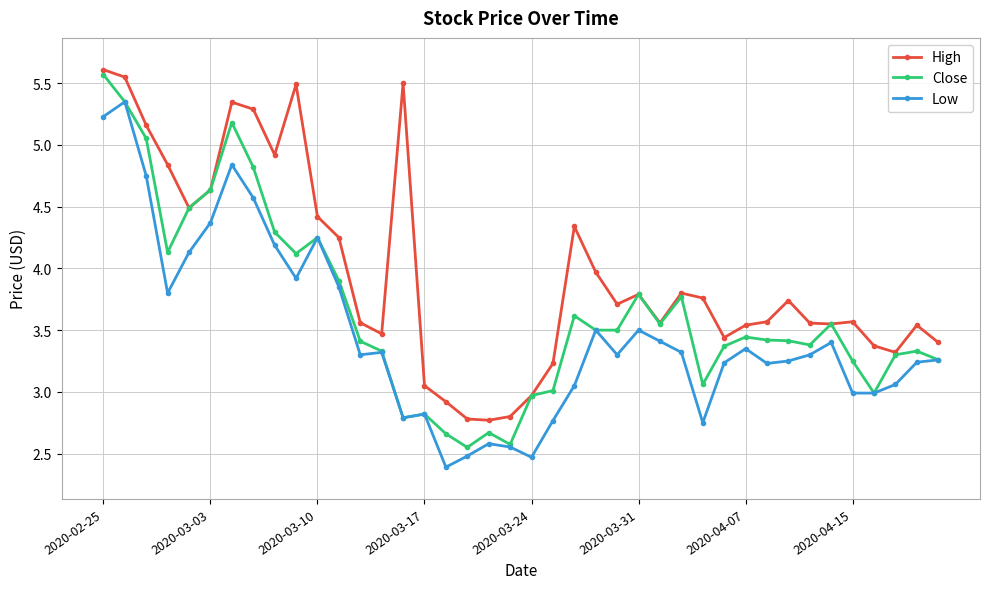

True or false: High and Low intersect in this chart.

False